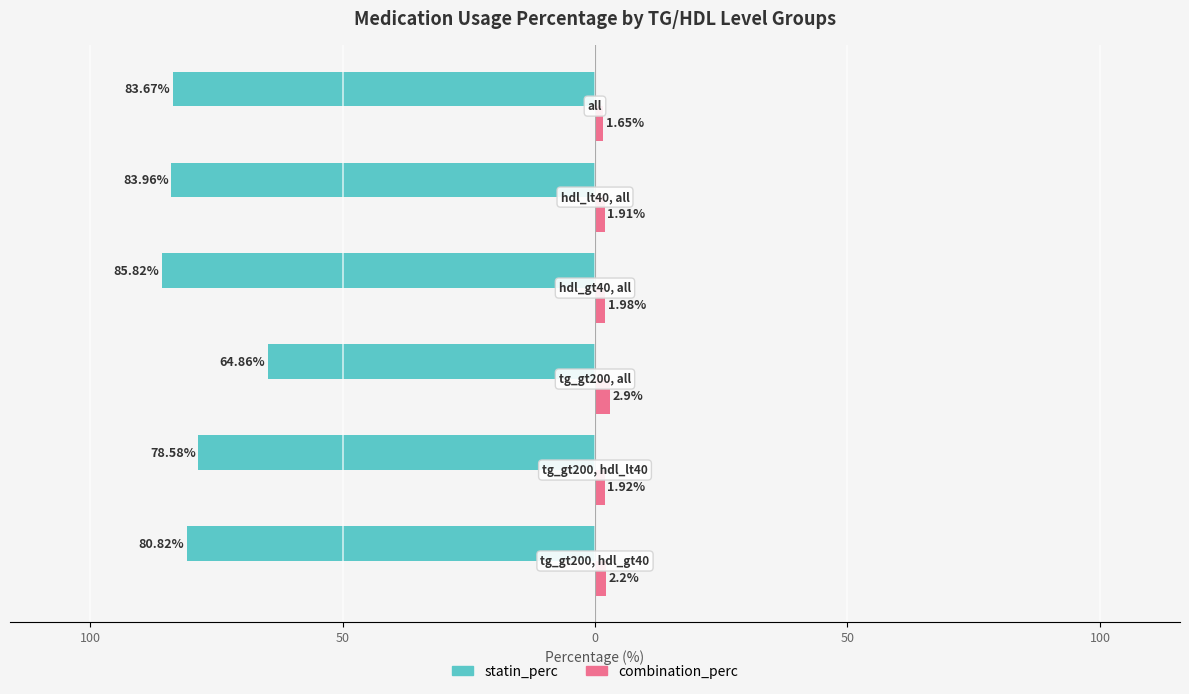

What are all the series names shown in the legend?

statin_perc, combination_perc